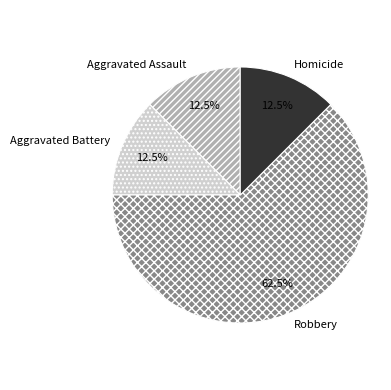

Between Aggravated Battery and Robbery, which is larger?

Robbery